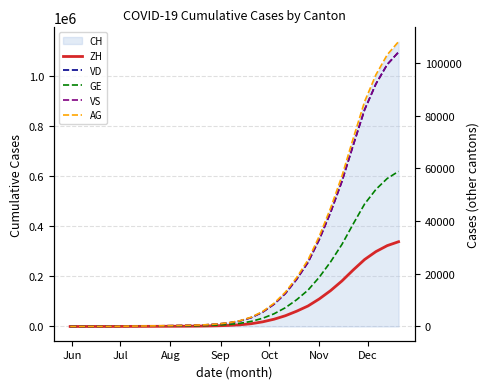

At which category does the chart reach its minimum across all series?

Jun